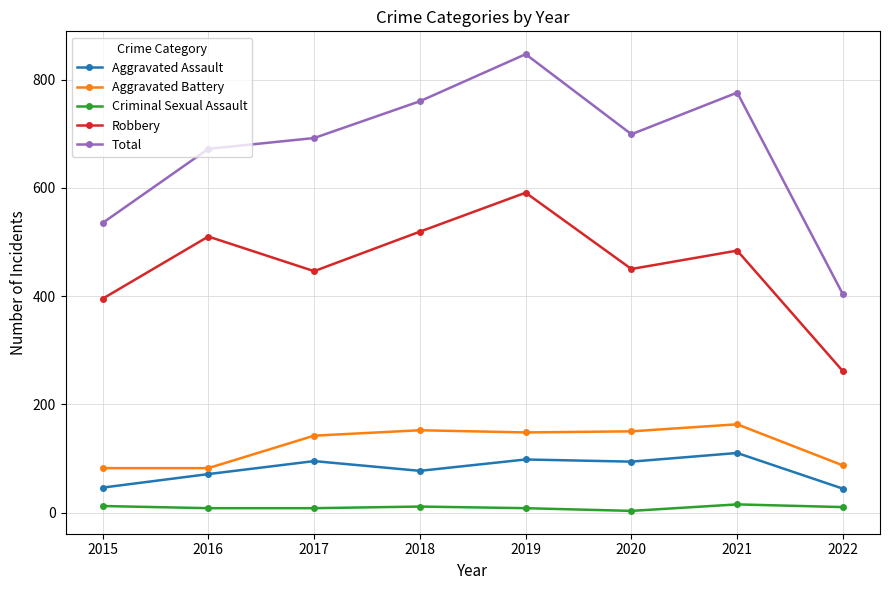

What value does the Aggravated Battery series have at 2015, to the nearest 5?

80